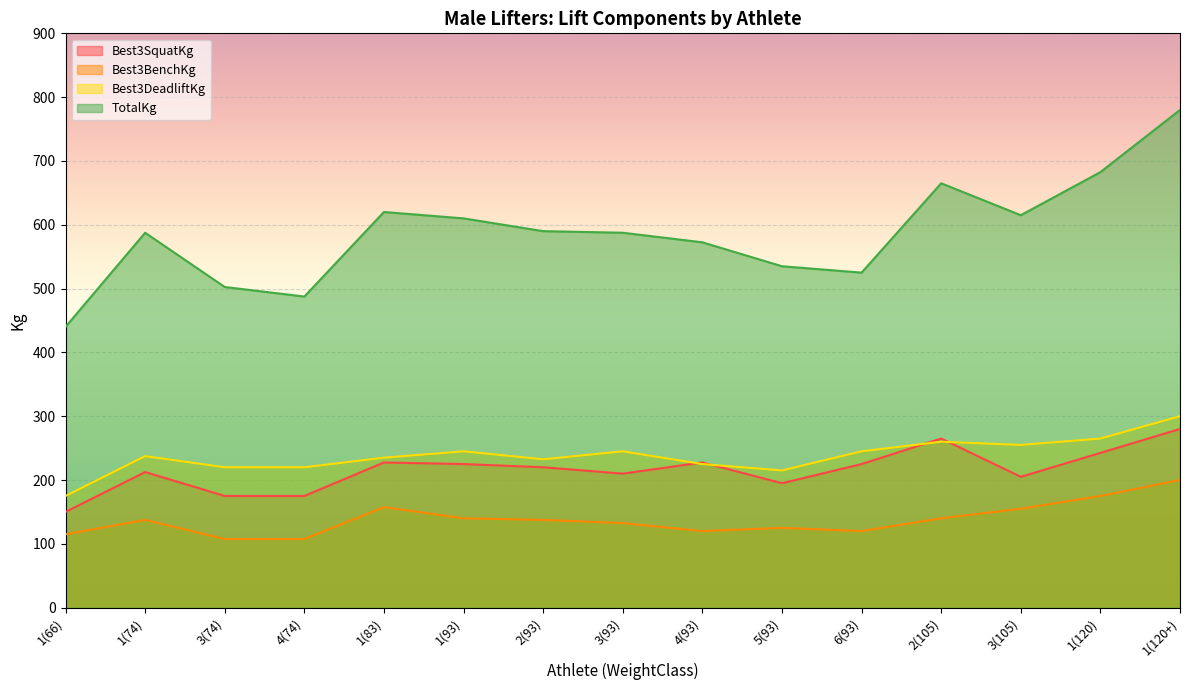

Rank the categories by Best3DeadliftKg value from lowest to highest.

1(66), 5(93), 3(74), 4(74), 4(93), 2(93), 1(83), 1(74), 1(93), 3(93), 6(93), 3(105), 2(105), 1(120), 1(120+)